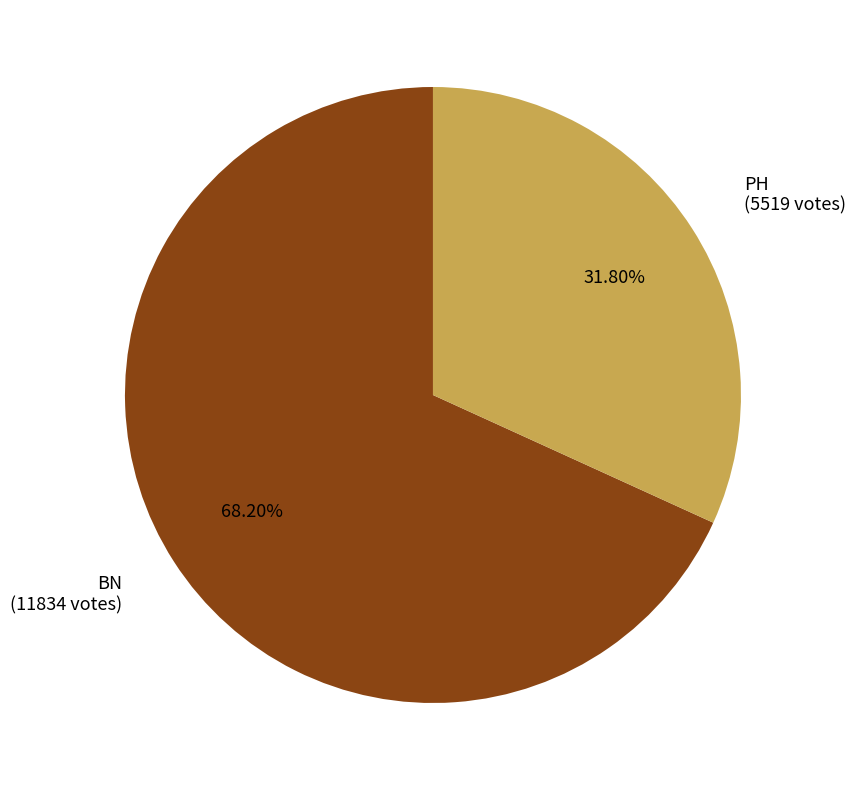

Does any single category account for the majority?

Yes